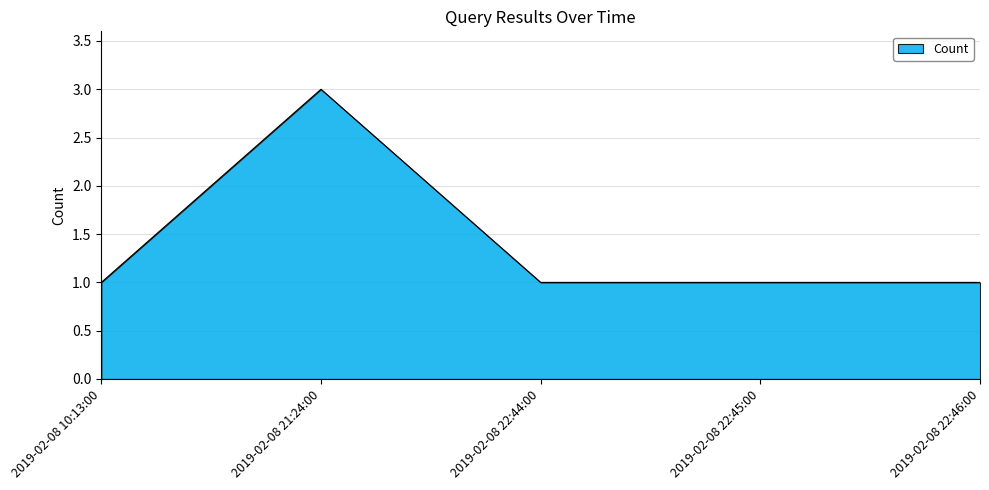

How many distinct data groups are displayed?

1